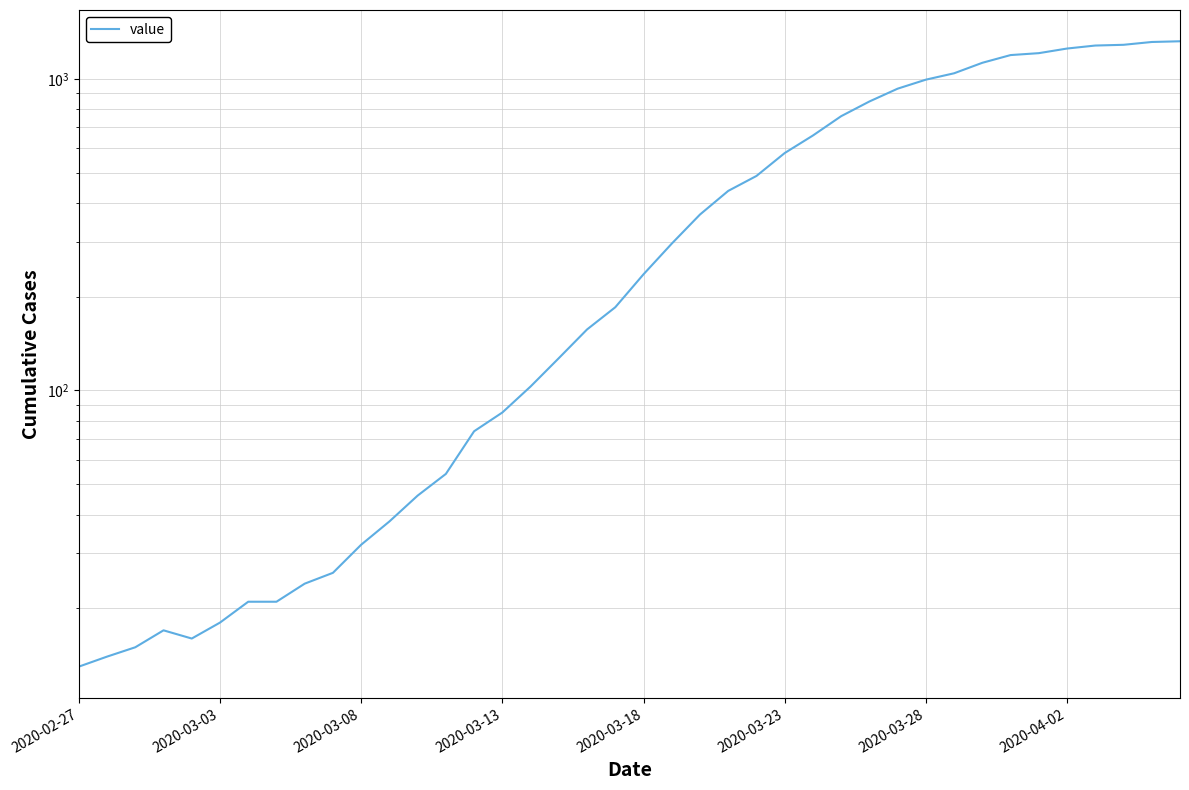

How many lines are shown in the chart?

1